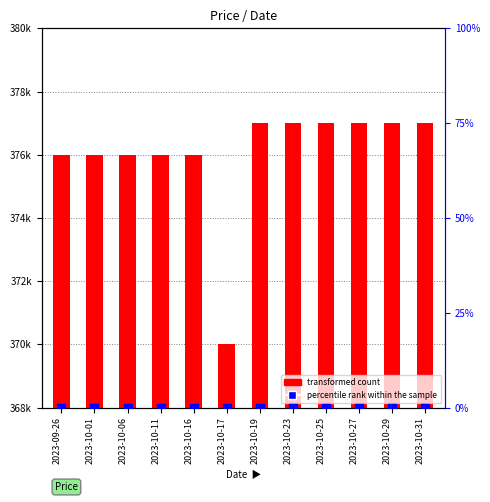

Which series contains the highest Y value?

transformed count